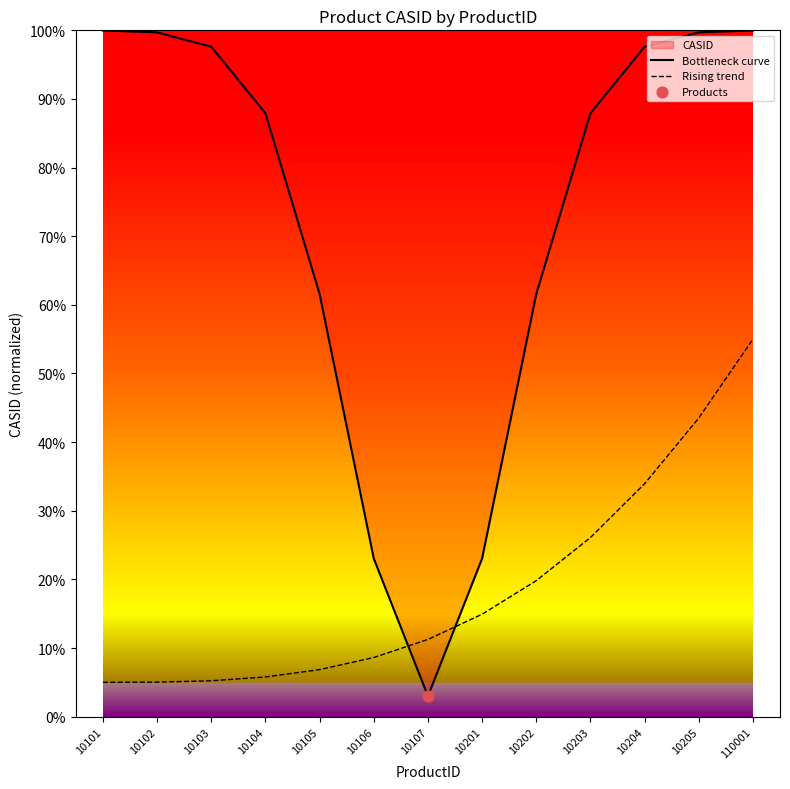

At which category is the sum across all series the highest?

110001